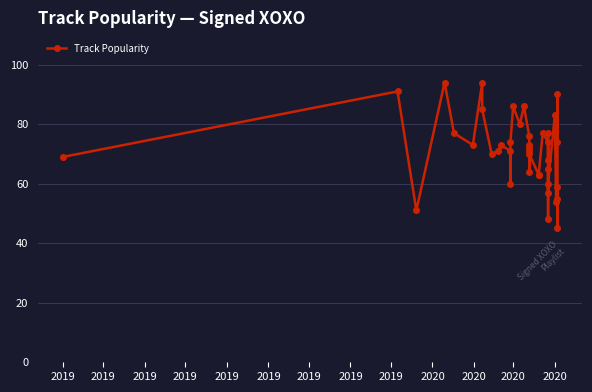

Reading left to right, transcribe all the data shown in this chart.

69	91	51	94	77	73	94	85	70	71	73	71	60	74	86	80	86	76	73	72	64	71	70	63	63	77	74	68	77	48	65	57	60	83	54	90	74	55	45	59